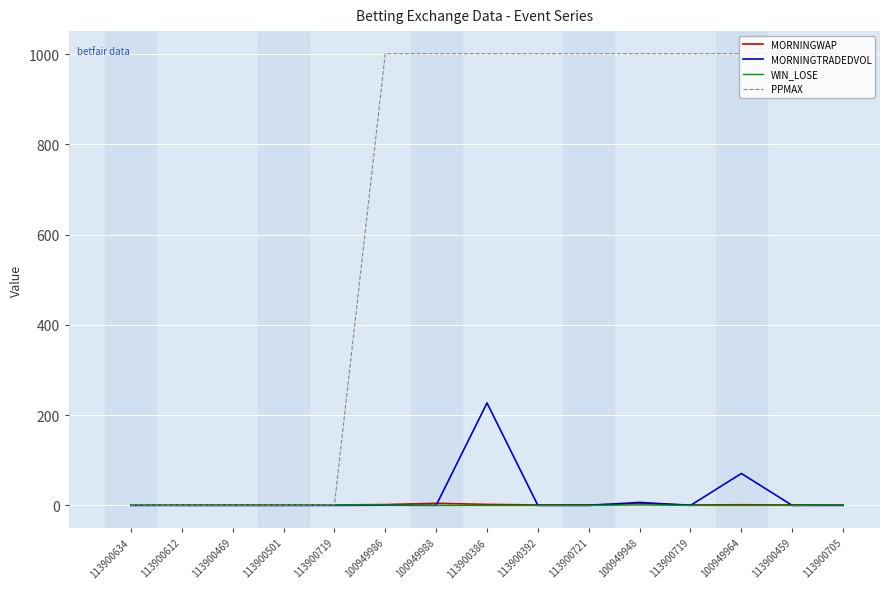

True or false: PPMAX has more than 2 interior local peaks.

False